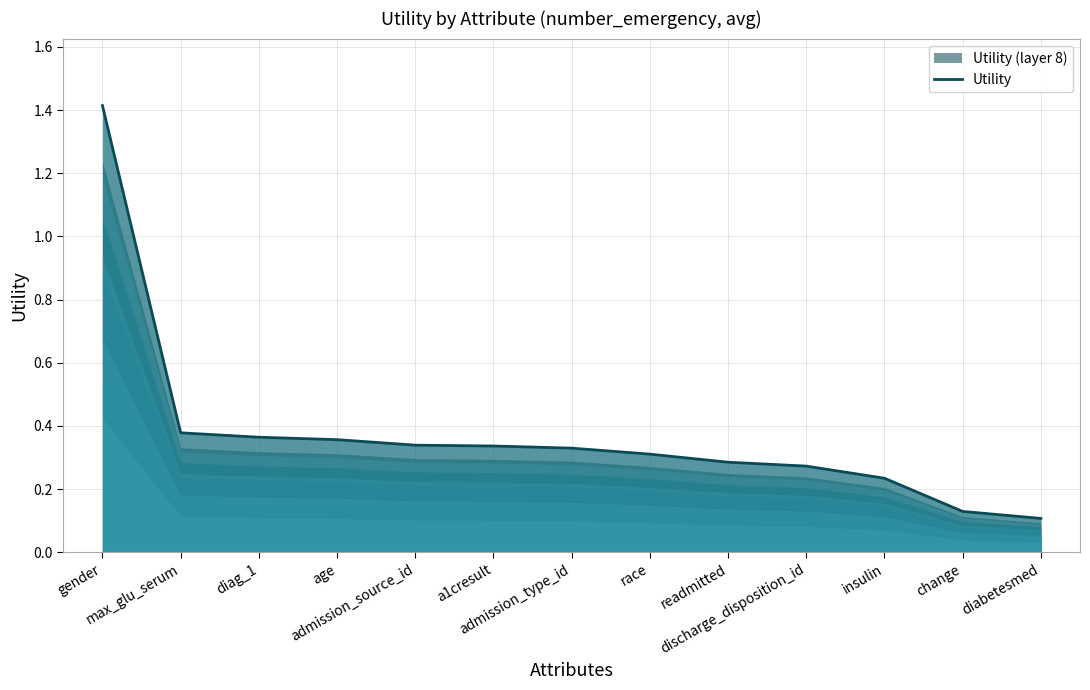

What is the difference between the second highest and minimum values?

0.3